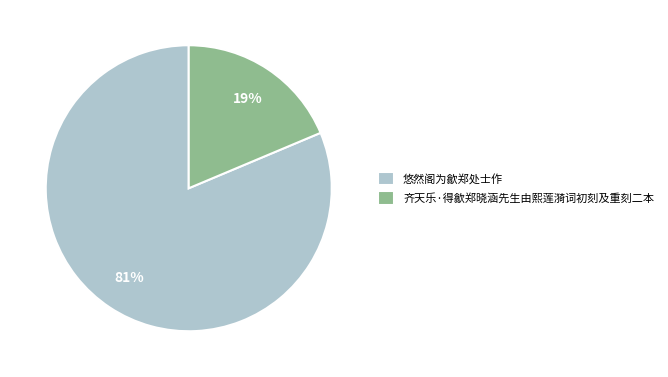

Rank the categories by value from highest to lowest.

悠然阁为歙郑处士作, 齐天乐·得歙郑晓涵先生由熙莲漪词初刻及重刻二本